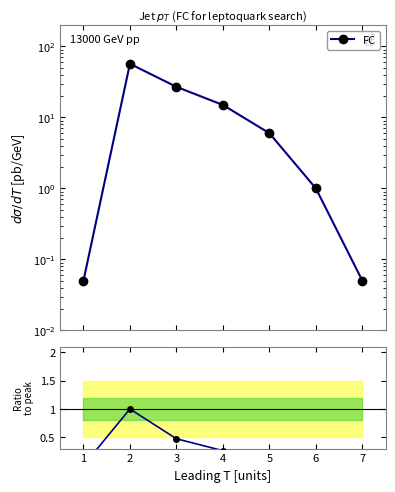

True or false: FC and Ratio intersect in this chart.

False